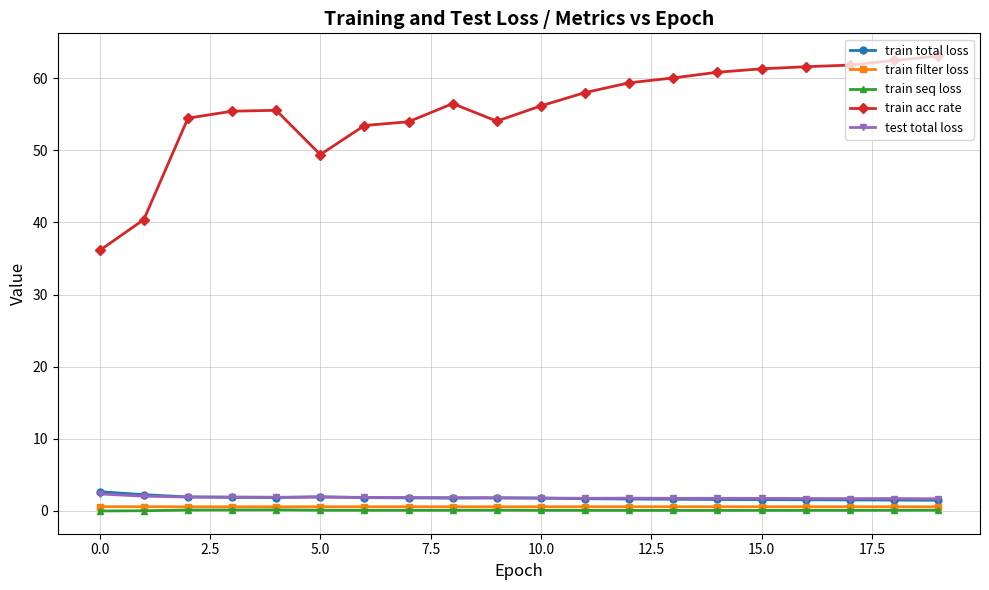

In train acc rate, how many points are higher than both neighbors (excluding endpoints)?

2